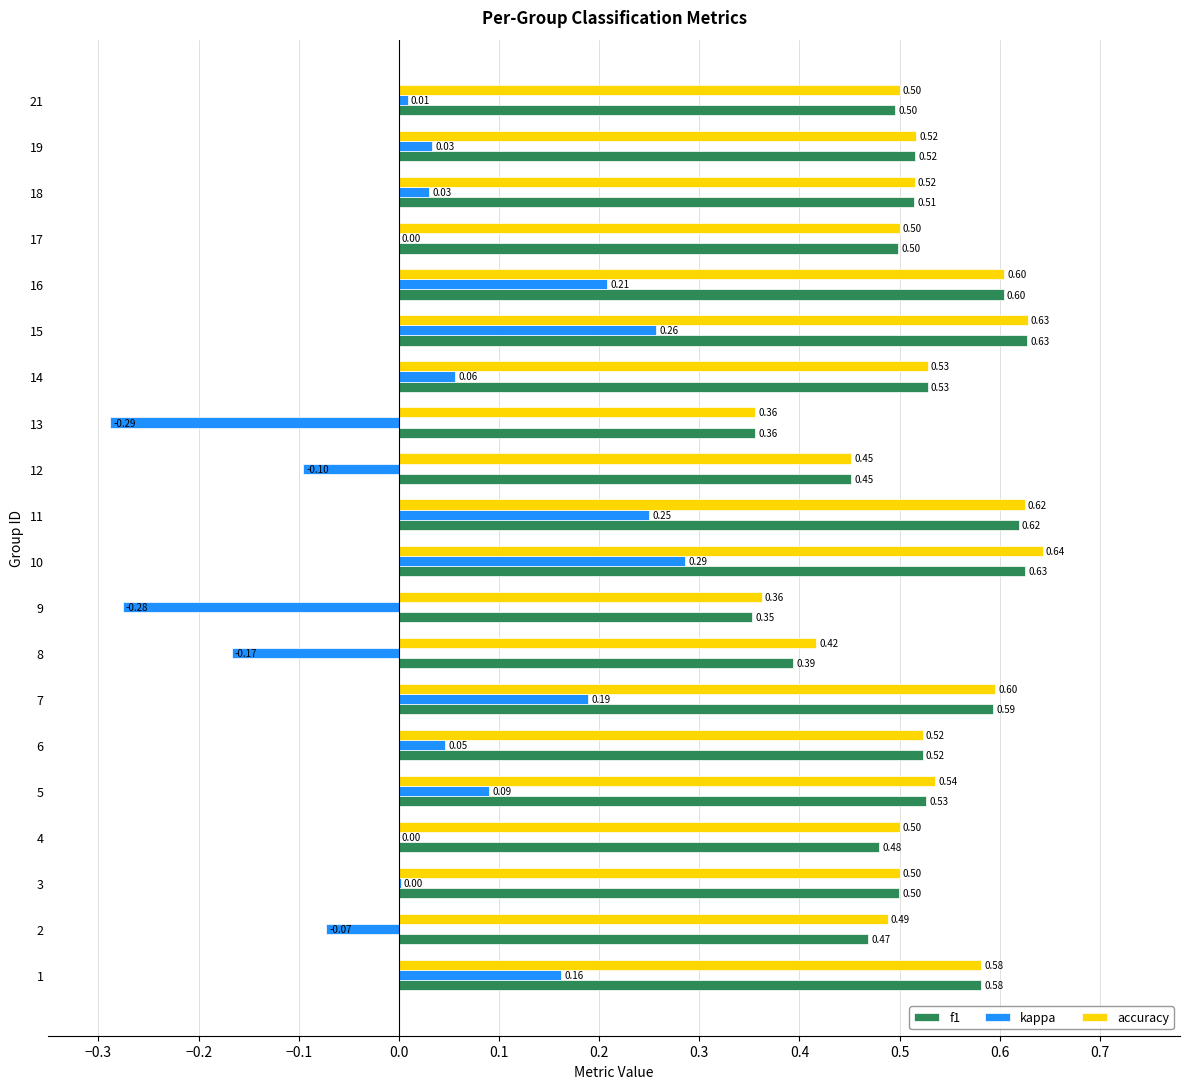

What is the sum of all accuracy values?

10.4